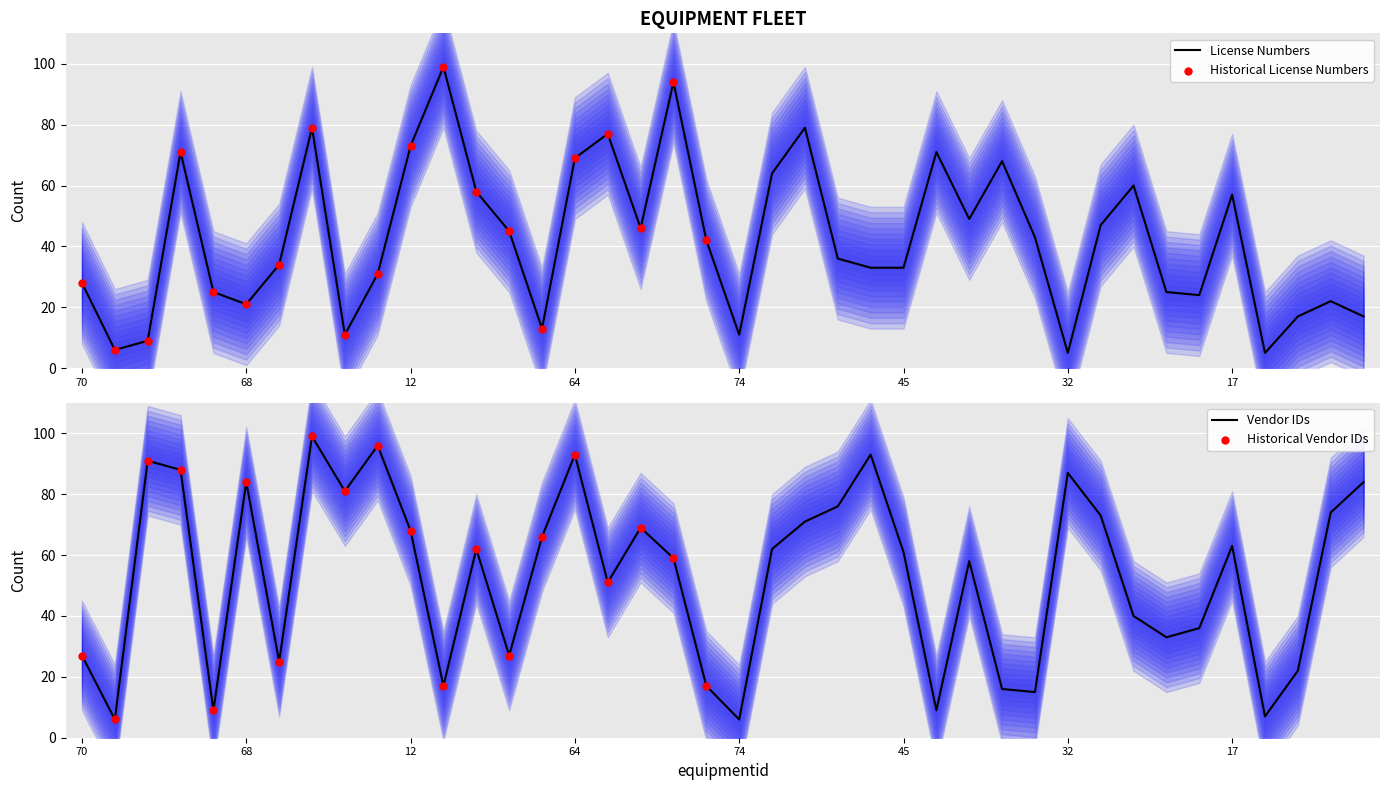

At how many categories does at least one series exceed 73?

16